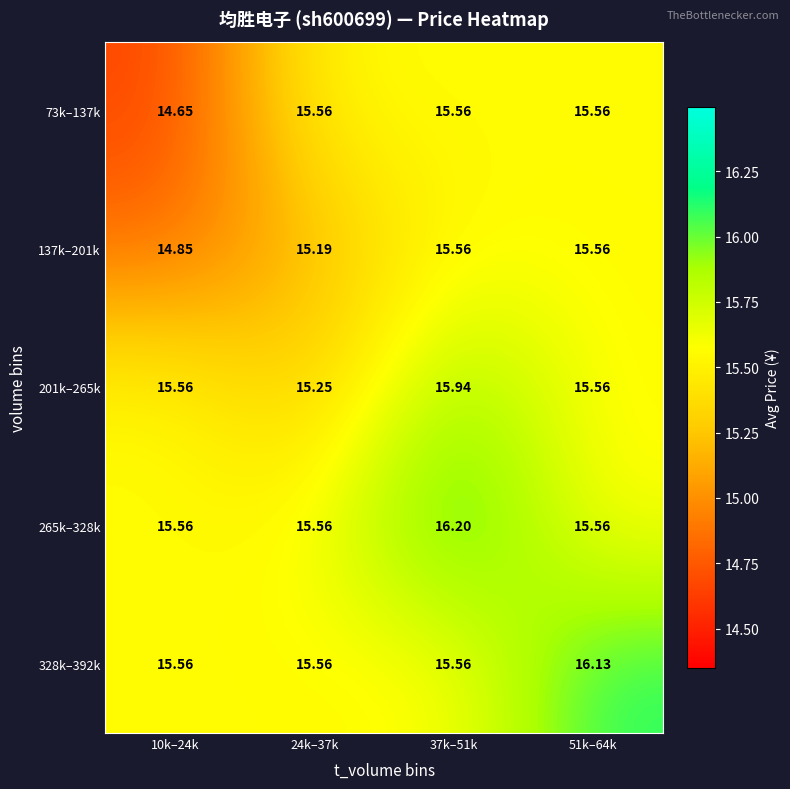

Which series changed the most between 37k–51k and 51k–64k?

265k–328k